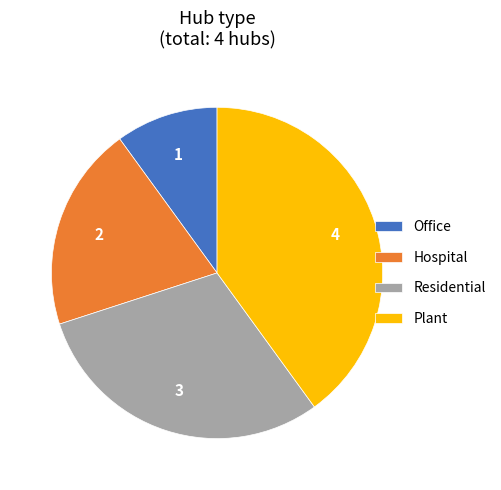

Is the sum of Office and Hospital greater than half?

No